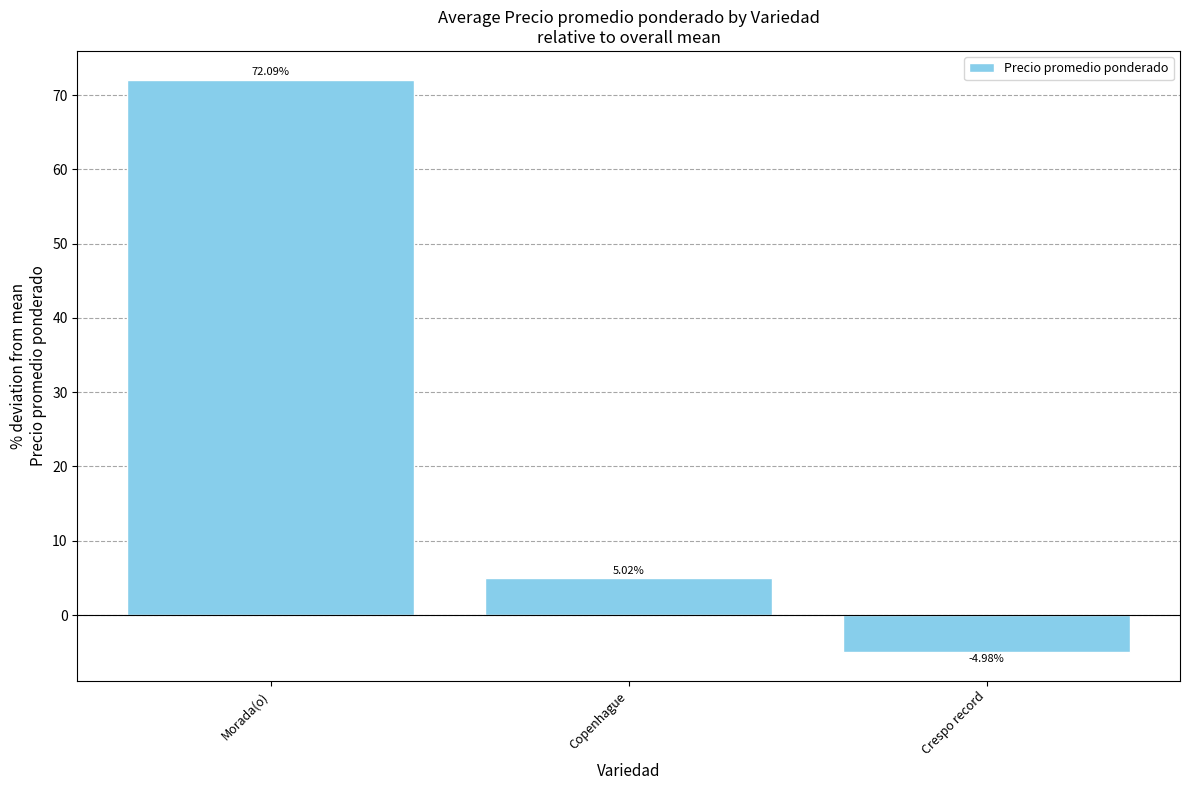

Reading left to right, transcribe all the data shown in this chart.

72.1	5.0	-5.0